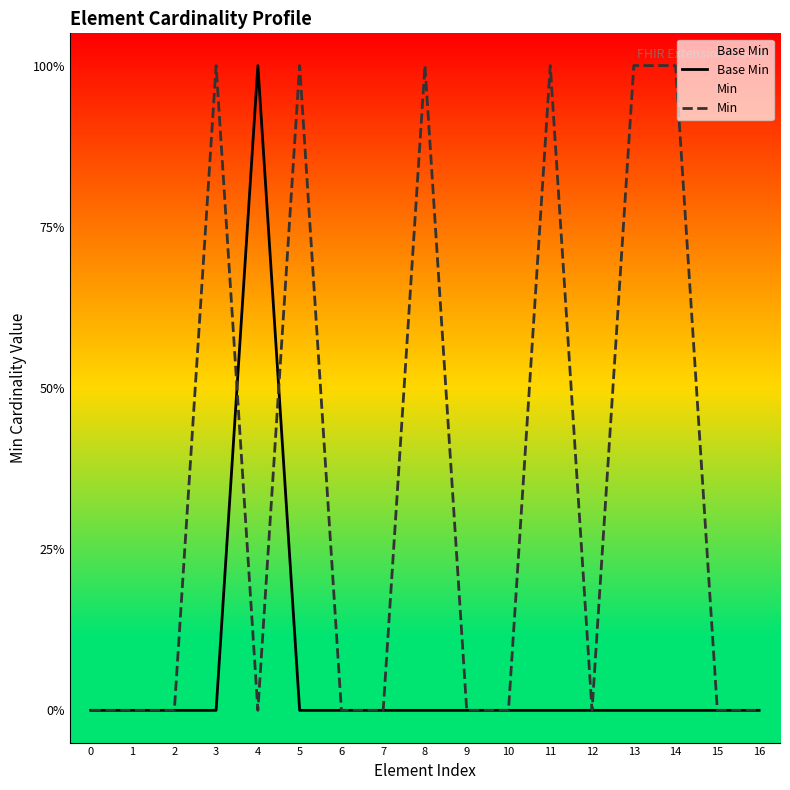

Is the value of Min at 14 greater than the value of Base Min at 7?

Yes